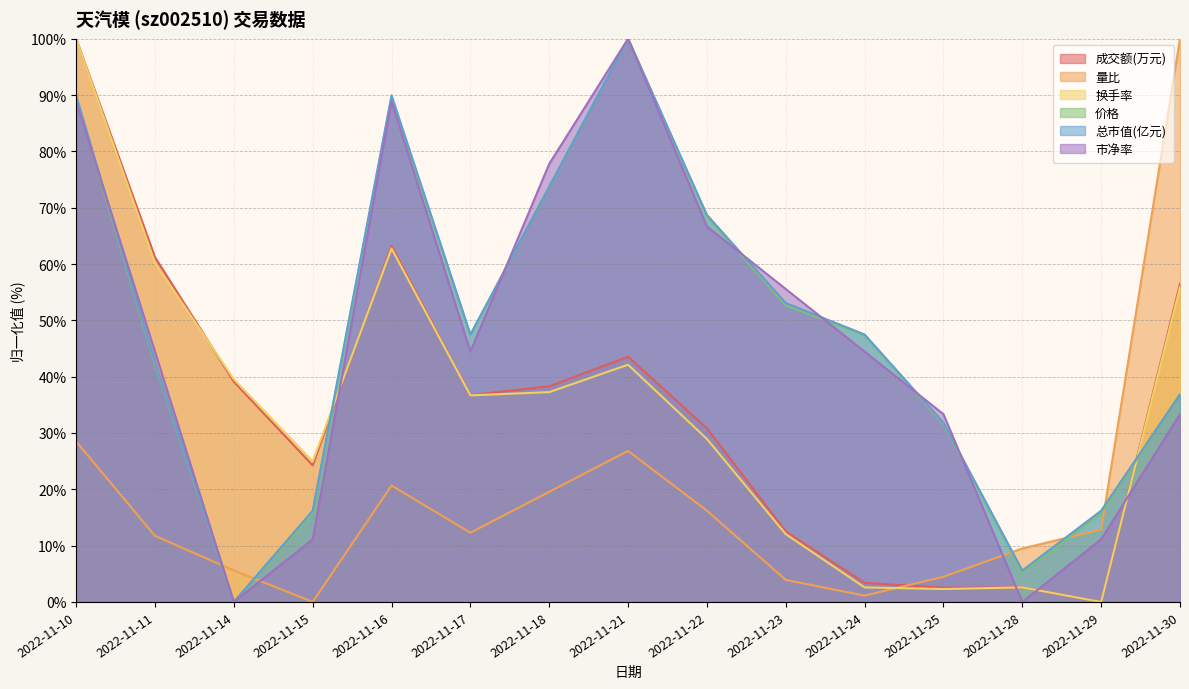

At how many categories does at least one series exceed 32?

12